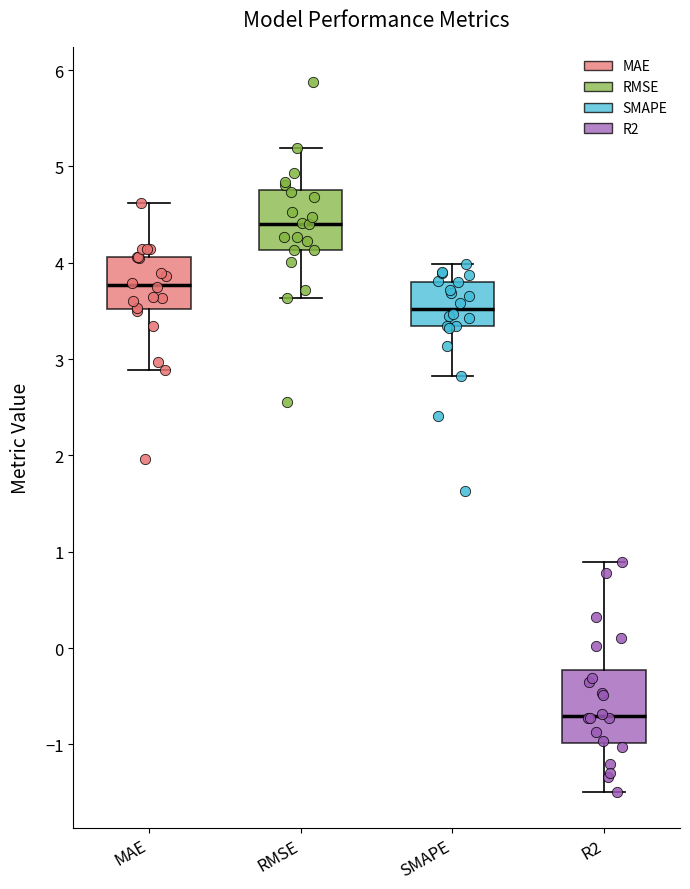

Reading left to right, read every box against the y-axis: the position of its median line, the range the box covers, and the ends of its whiskers. The values are not printed on the chart, so give them approximately, as read against the axis.

MAE: median 3.8, box 3.5 to 4.1, whiskers 2.9 to 4.6
RMSE: median 4.4, box 4.1 to 4.8, whiskers 3.6 to 5.2
SMAPE: median 3.5, box 3.3 to 3.8, whiskers 2.8 to 4.0
R2: median -0.7, box -1.0 to -0.2, whiskers -1.5 to 0.9